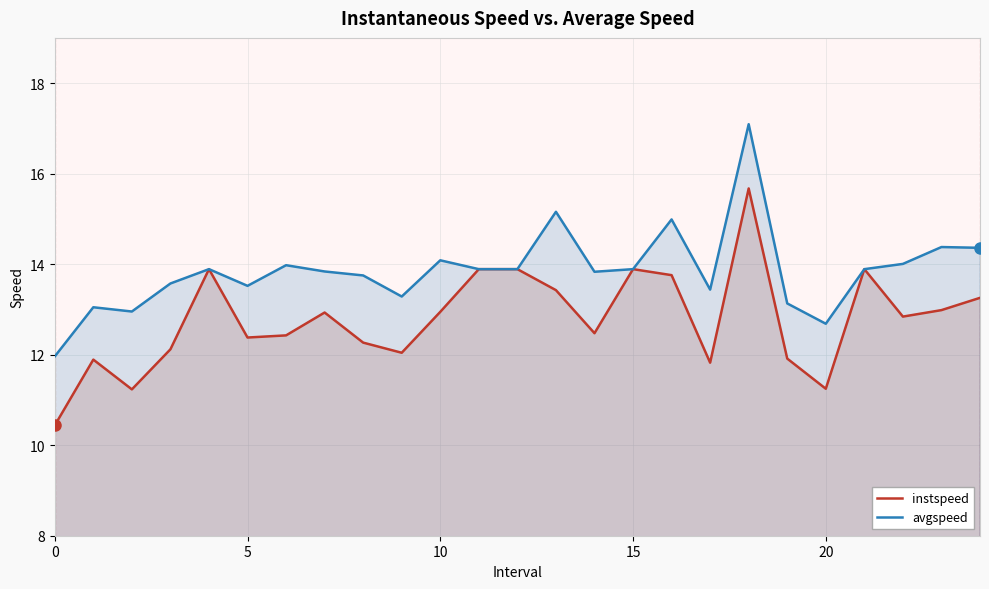

In avgspeed, how many points are lower than both neighbors (excluding endpoints)?

6